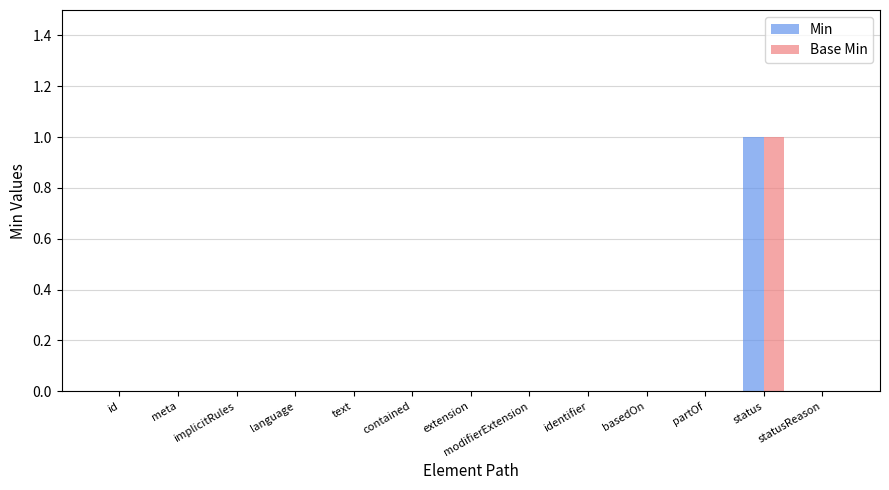

Reading left to right, transcribe all the data shown in this chart.

Min: 0	0	0	0	0	0	0	0	0	0	0	1	0
Base Min: 0	0	0	0	0	0	0	0	0	0	0	1	0